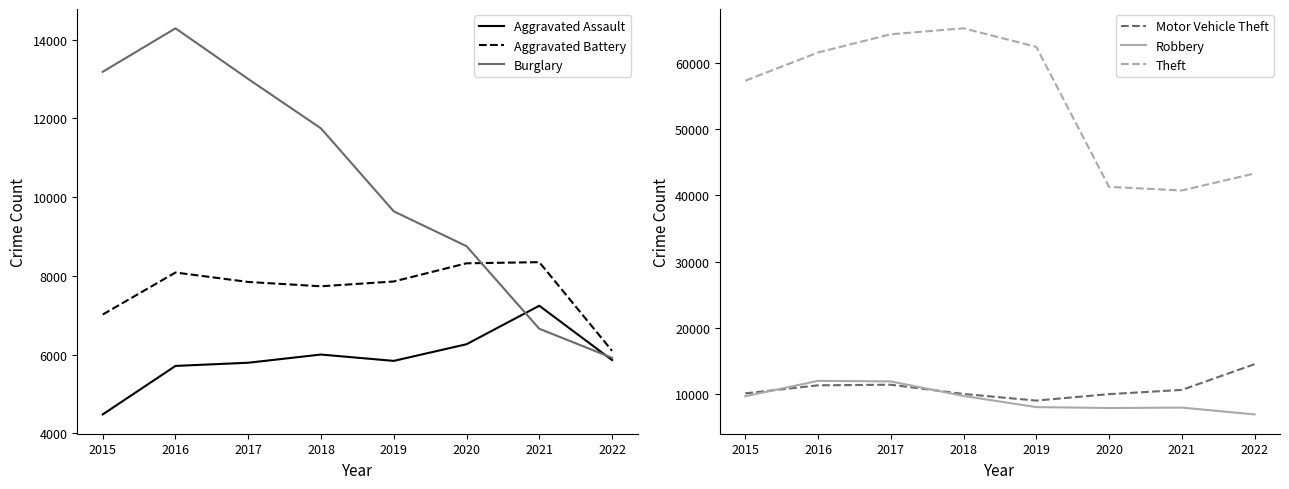

At how many categories does at least one series exceed 41856?

6